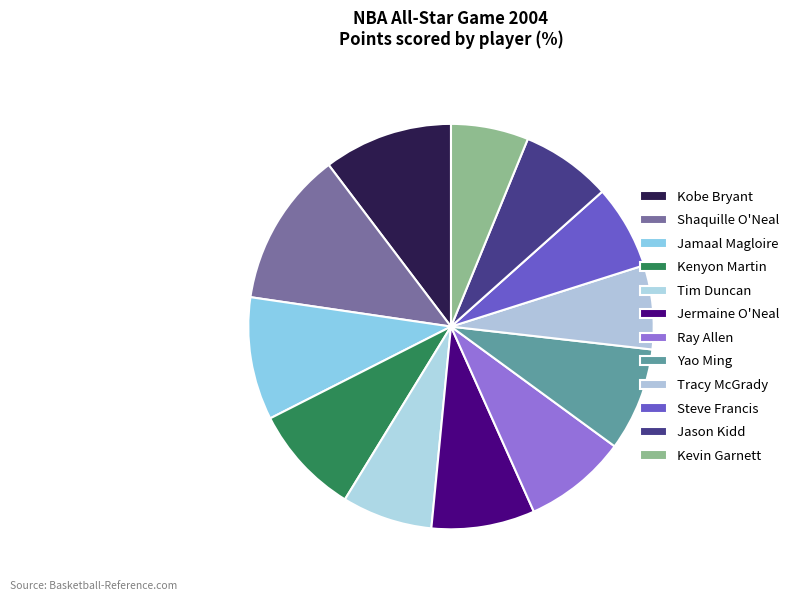

Rank the categories by value from highest to lowest.

Shaquille O'Neal, Kobe Bryant, Jamaal Magloire, Kenyon Martin, Jermaine O'Neal, Ray Allen, Yao Ming, Tim Duncan, Jason Kidd, Tracy McGrady, Steve Francis, Kevin Garnett